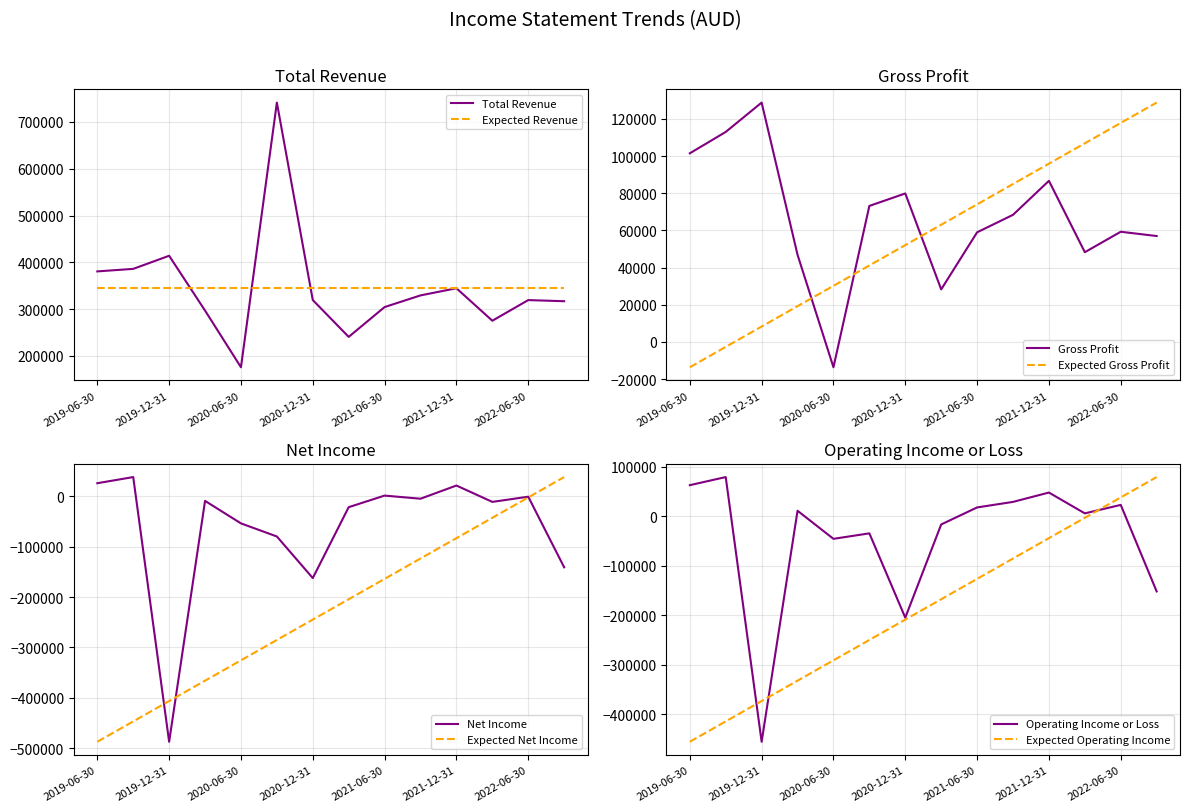

At which category is the sum across all series the highest?

2020-09-30